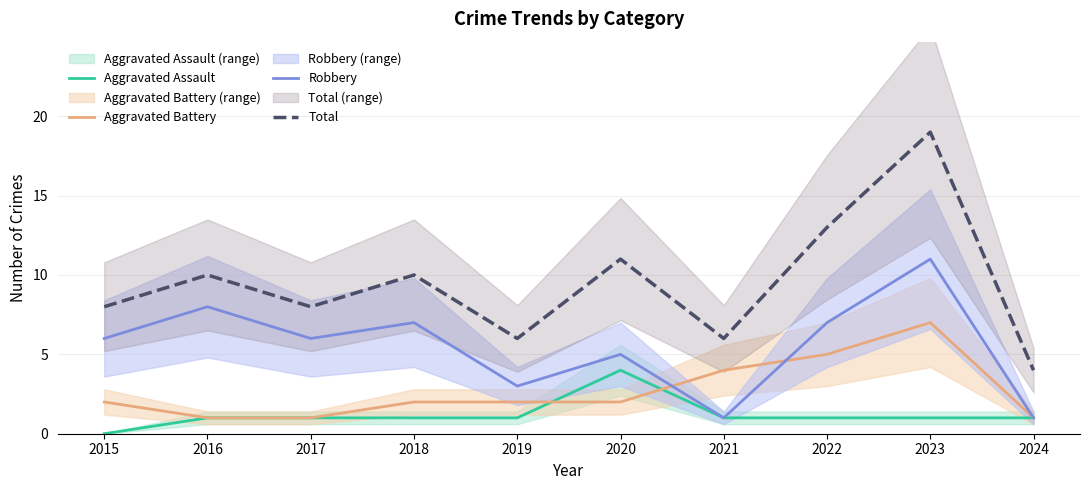

What is the sum of all Aggravated Assault values?

12